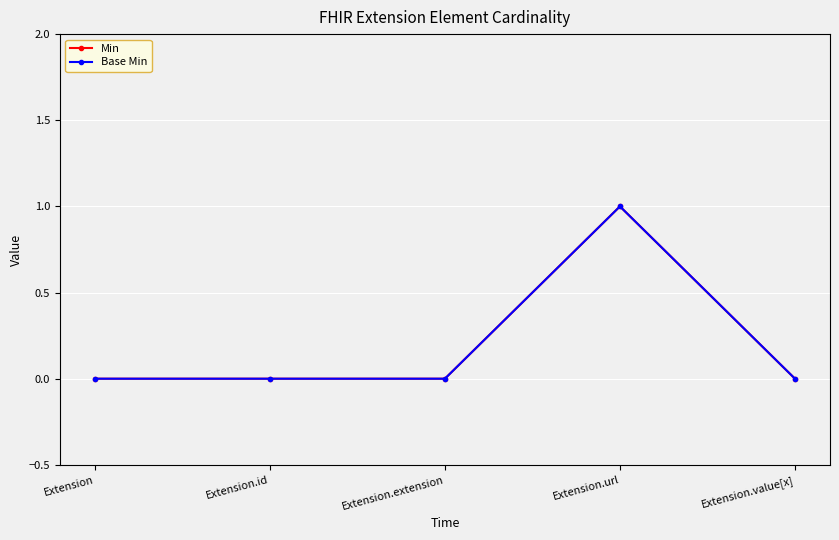

Is this an area chart (filled region under the line)?

No